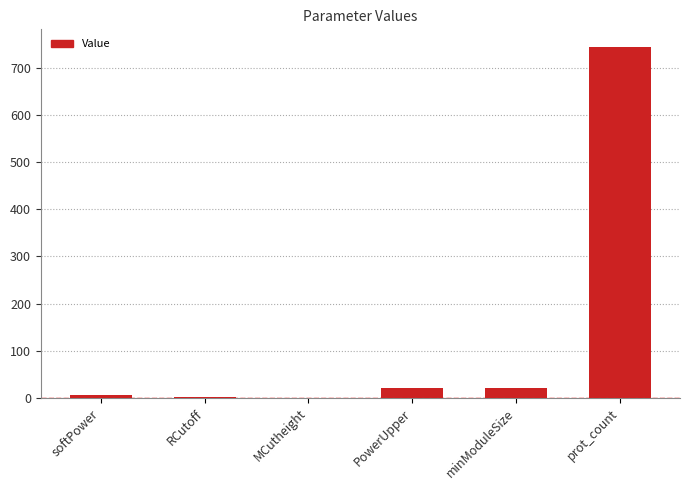

Read the value at minModuleSize.

20.0